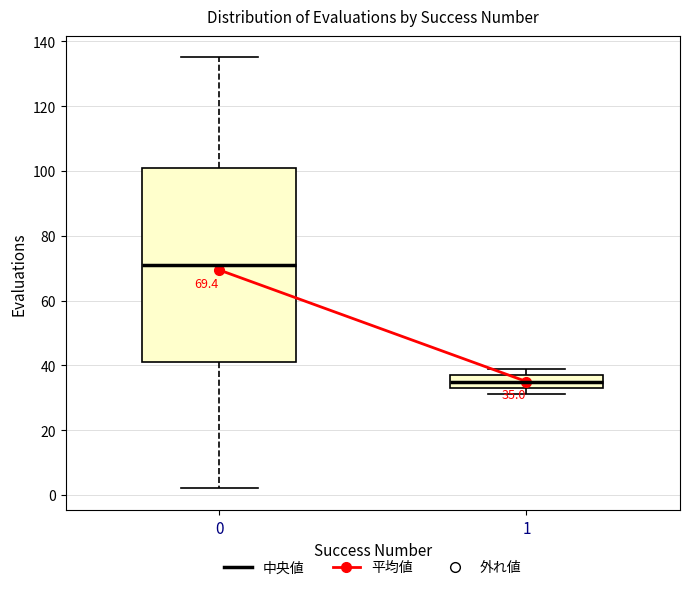

Which box has the lowest median line?

1